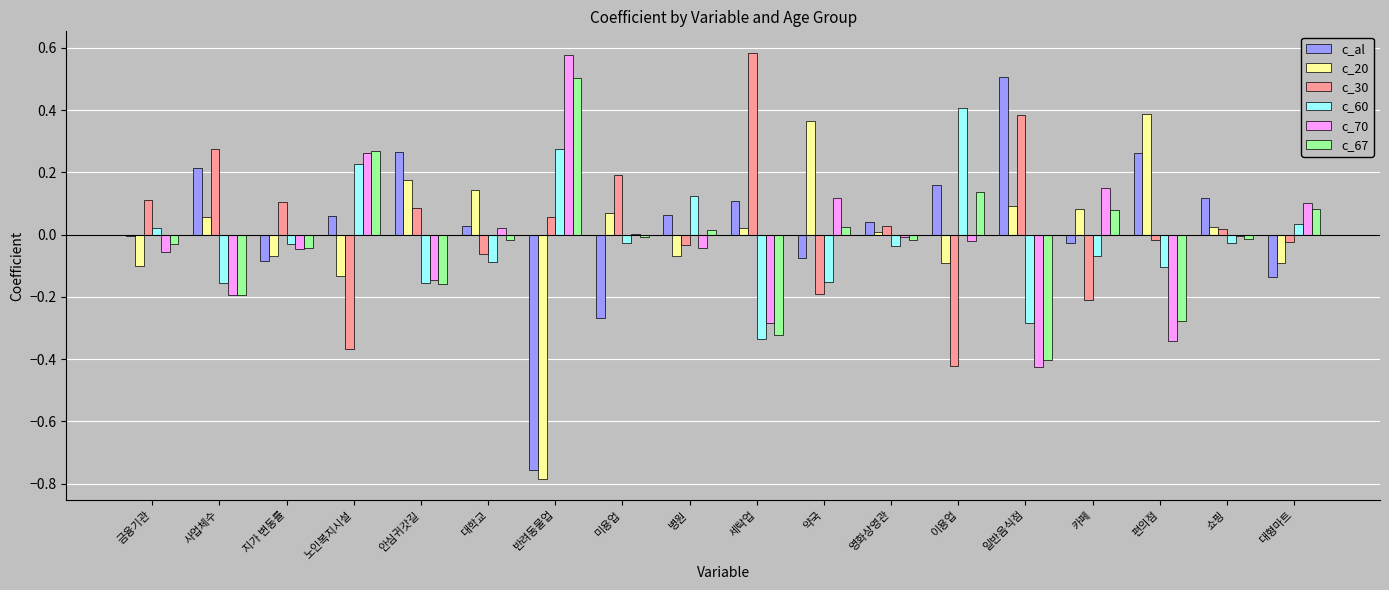

At which label does c_67 reach its peak?

반려동물업